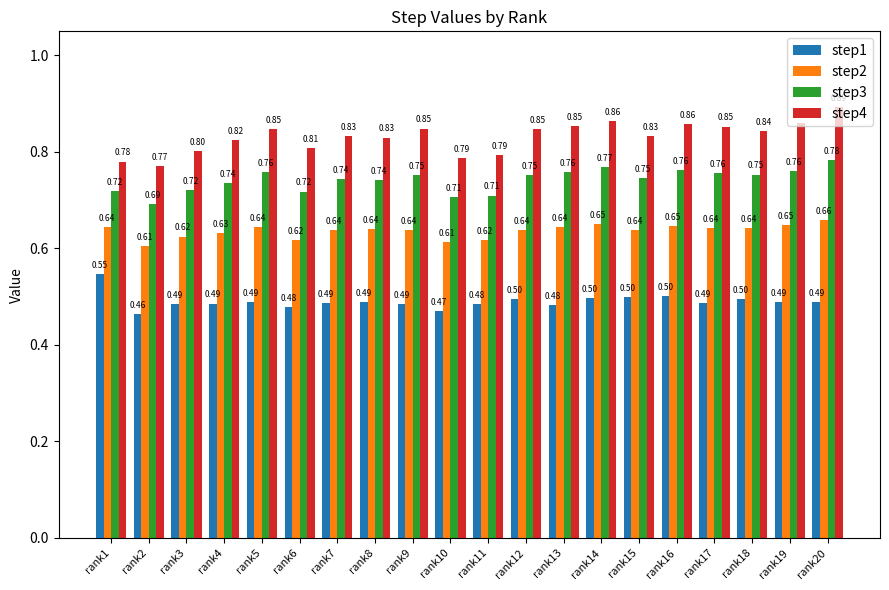

What is the sum of all step4 values?

16.6